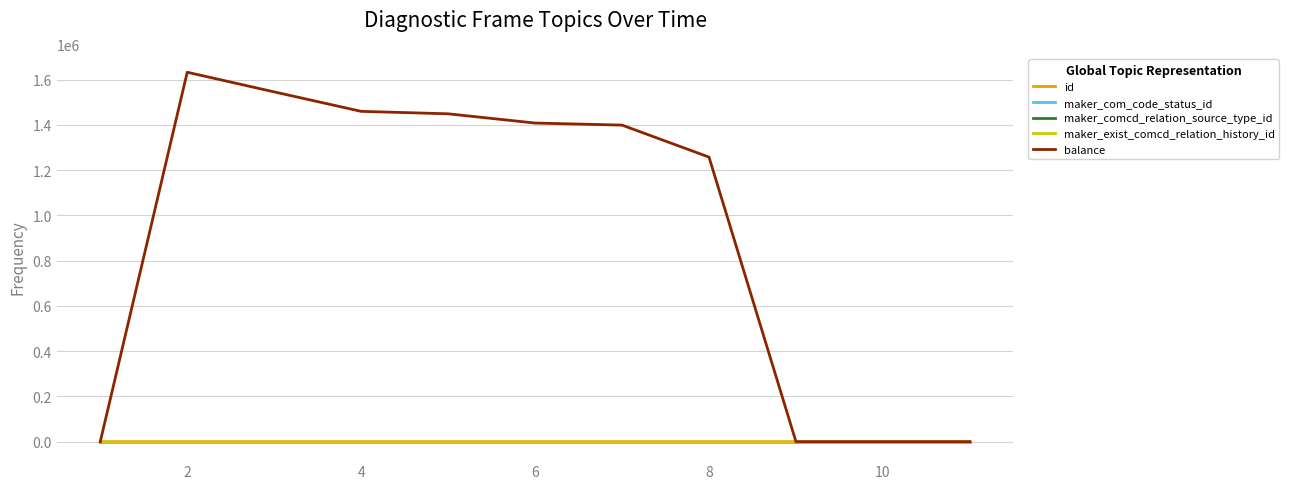

Does the chart display data point markers on the line(s)?

No